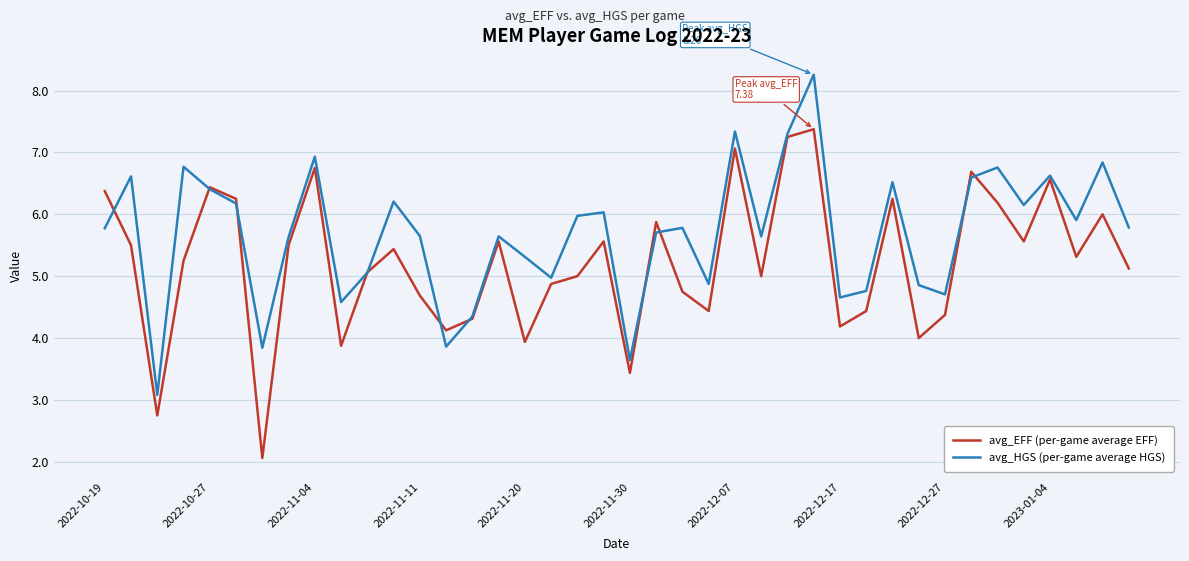

Rank the series by their average value, from lowest to highest.

avg_EFF (per-game average EFF), avg_HGS (per-game average HGS)